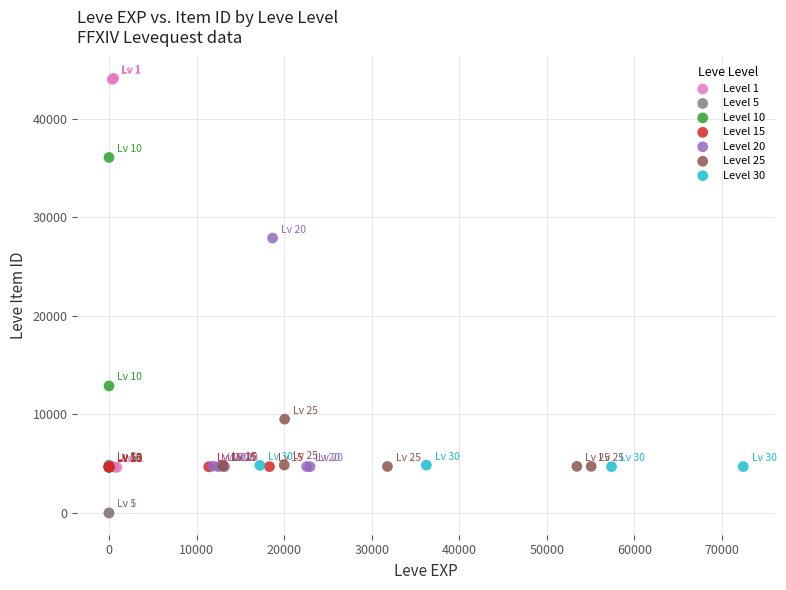

What are all the series names shown in the legend?

Level 1, Level 5, Level 10, Level 15, Level 20, Level 25, Level 30